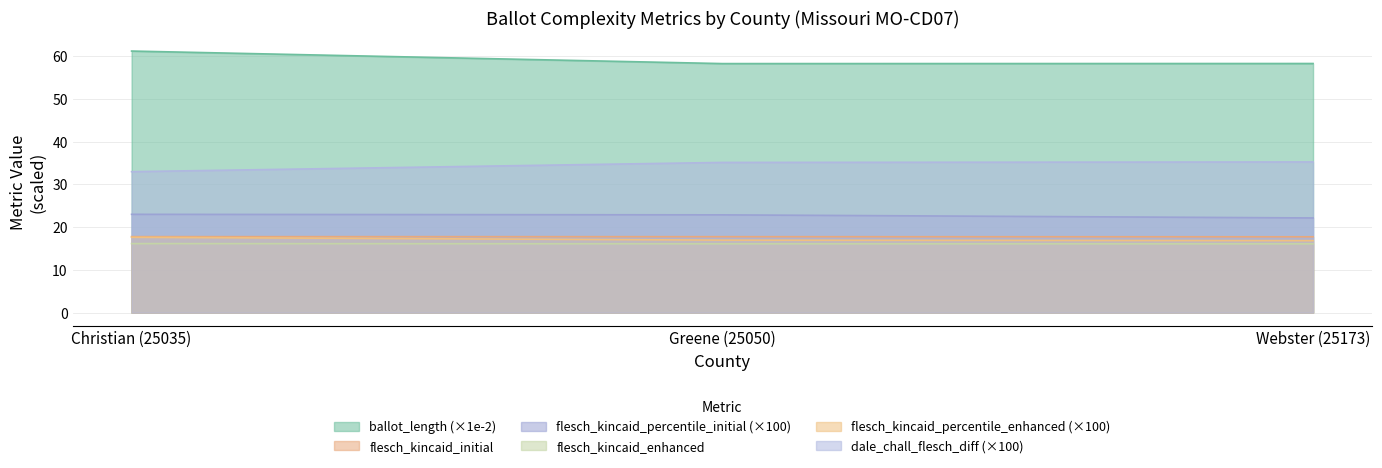

Reading left to right, transcribe all the data shown in this chart.

ballot_length: 61.1	58.2	58.2
flesch_kincaid_initial: 17.8	17.7	17.7
flesch_kincaid_percentile_initial: 23.0	22.9	22.1
flesch_kincaid_enhanced: 16.1	16.1	16.1
flesch_kincaid_percentile_enhanced: 17.6	16.9	16.8
dale_chall_flesch_diff: 33.0	35.1	35.2